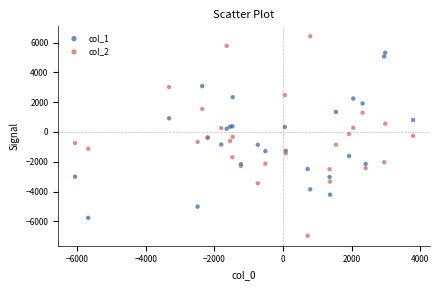

Which series contains the highest Y value?

col_2